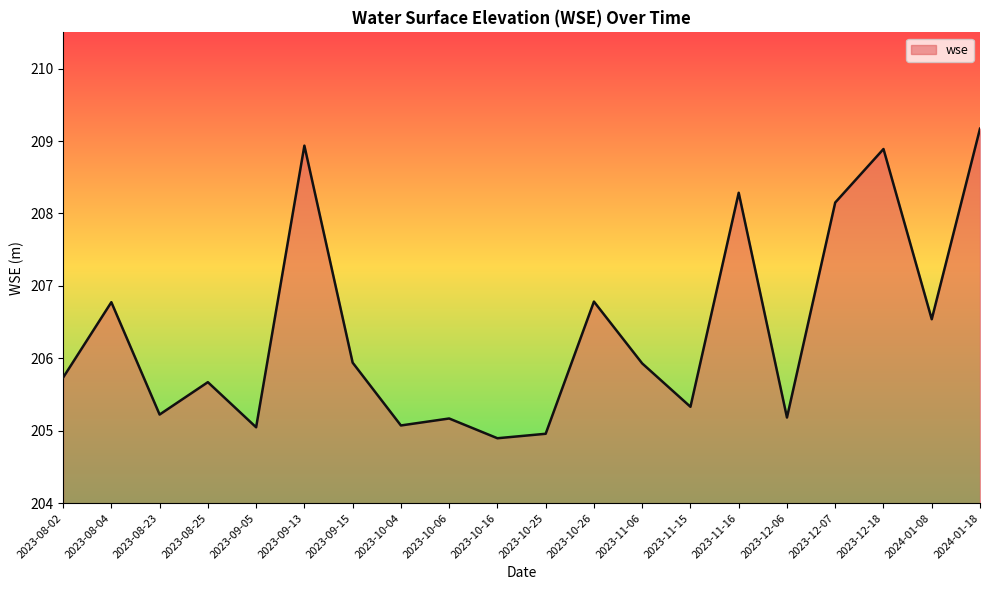

The value at 2023-11-15 is 205.3. True or false?

True